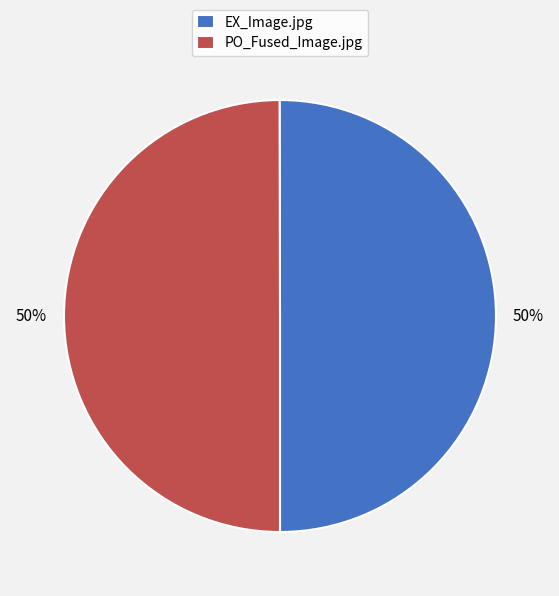

To the nearest percent, what is the average slice percentage?

50%